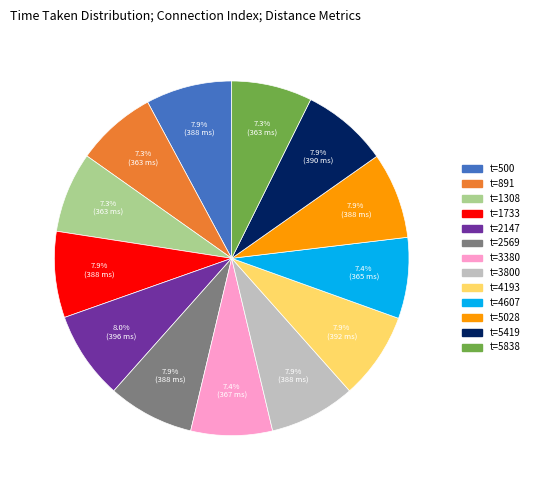

Approximately how many times larger is the value at t=1733 compared to t=3380?

1.1